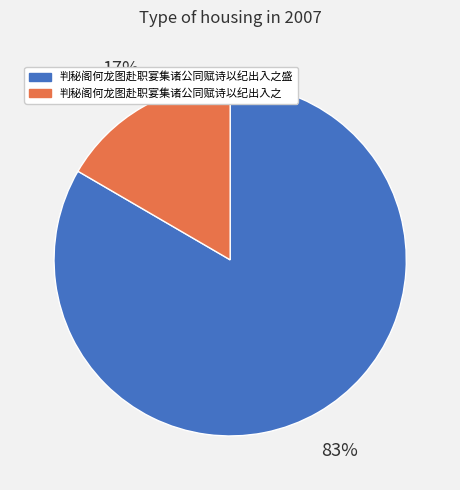

The 判秘阁何龙图赴职宴集诸公同赋诗以纪出入之 slice represents 17% of the pie. True or false?

True